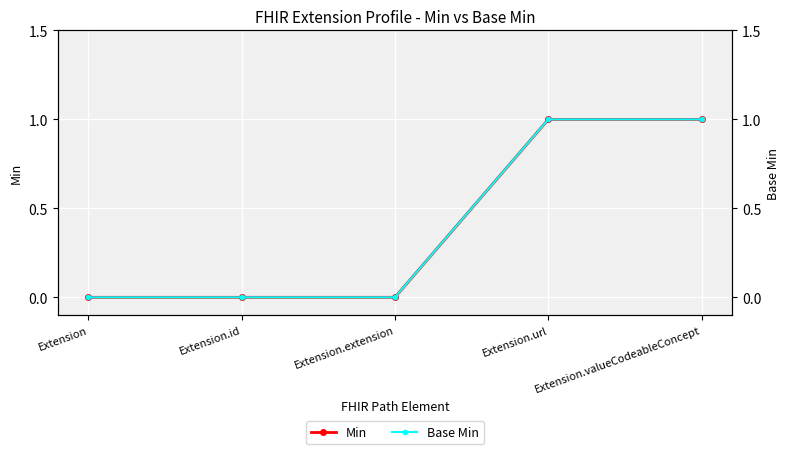

What is the value of the Min point at the 4th from the left?

1